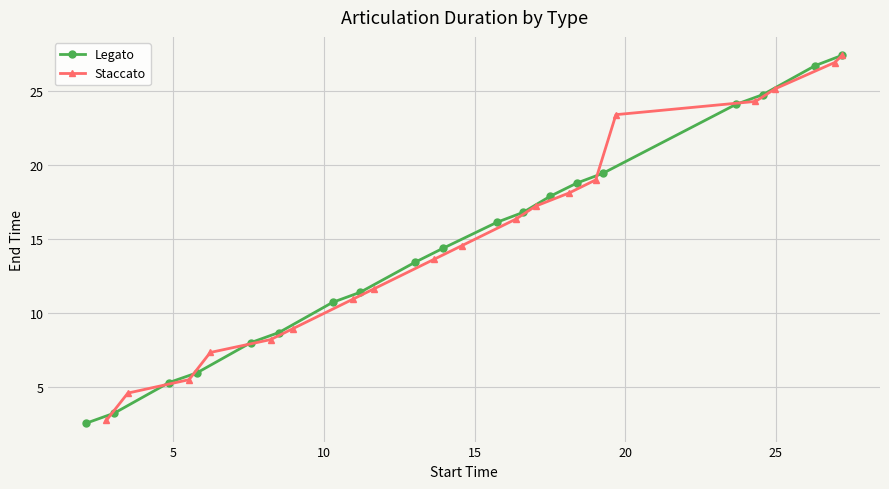

What is the lowest value of the Staccato series?

2.8